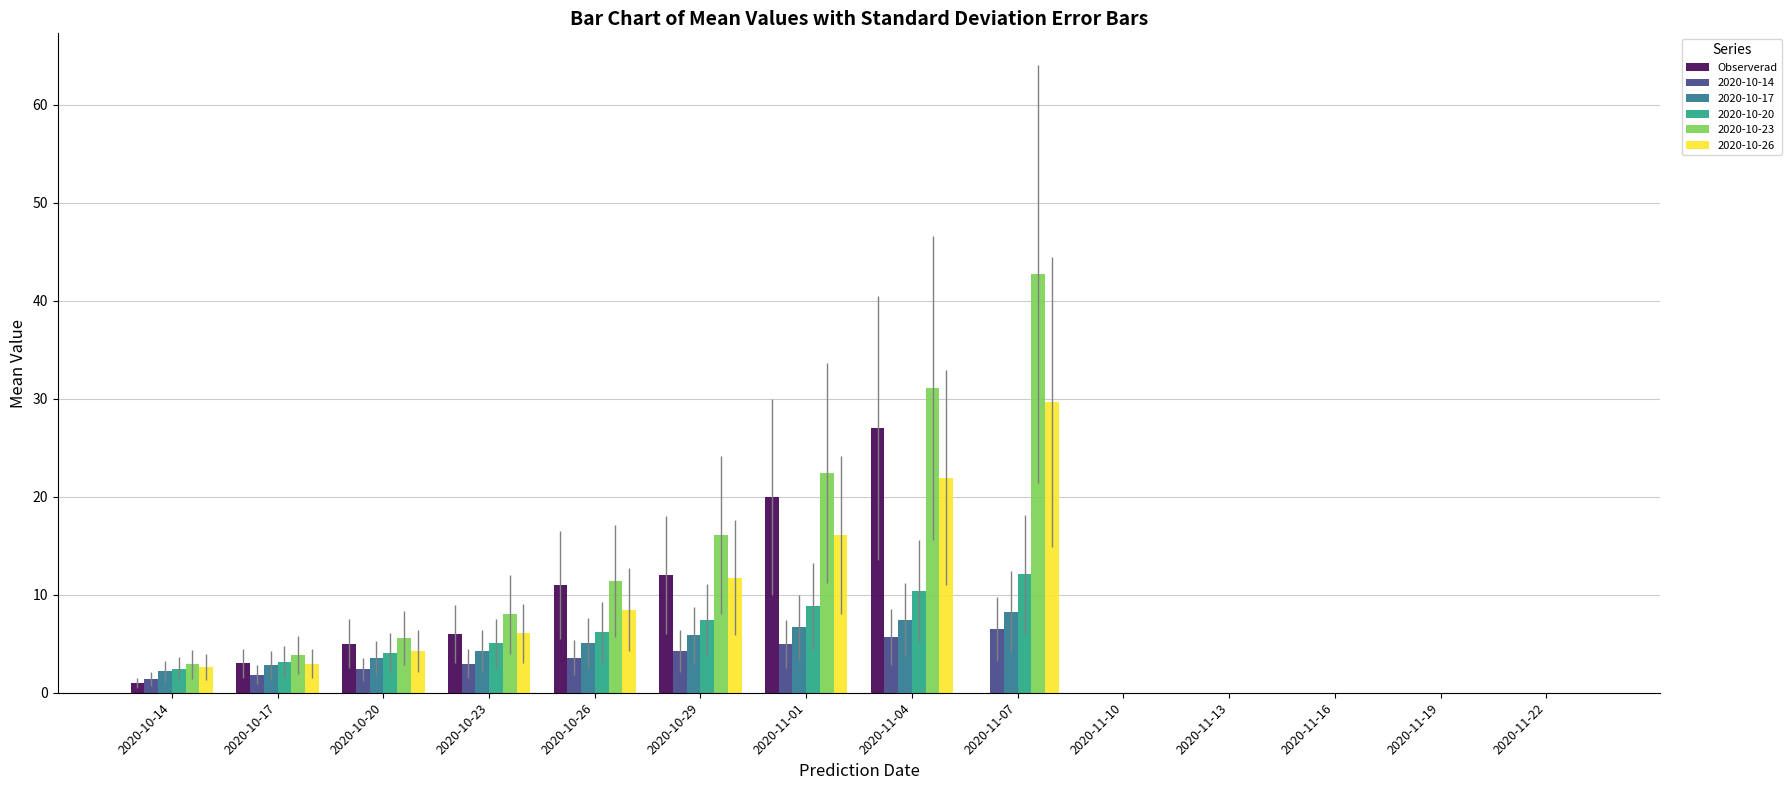

Which series has the largest total across all categories?

2020-10-23